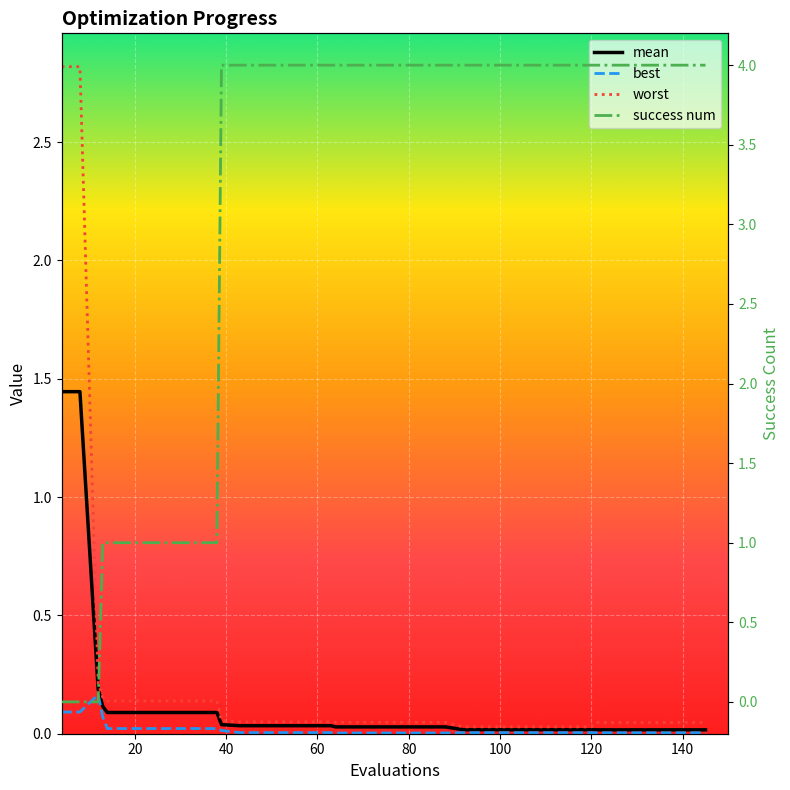

What is the maximum value for mean?

1.4